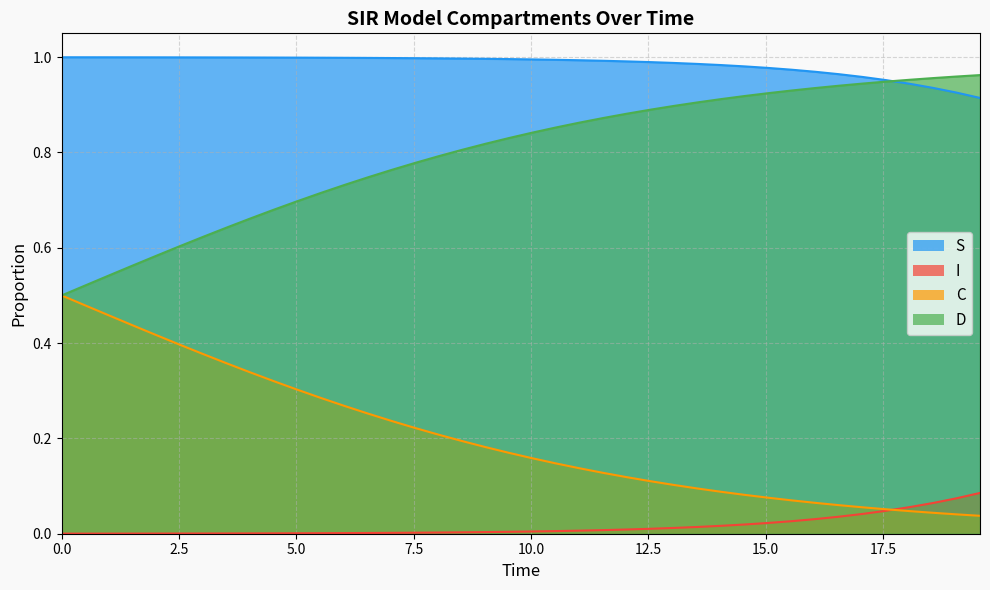

True or false: I has more than 1 points higher than both neighbors.

False